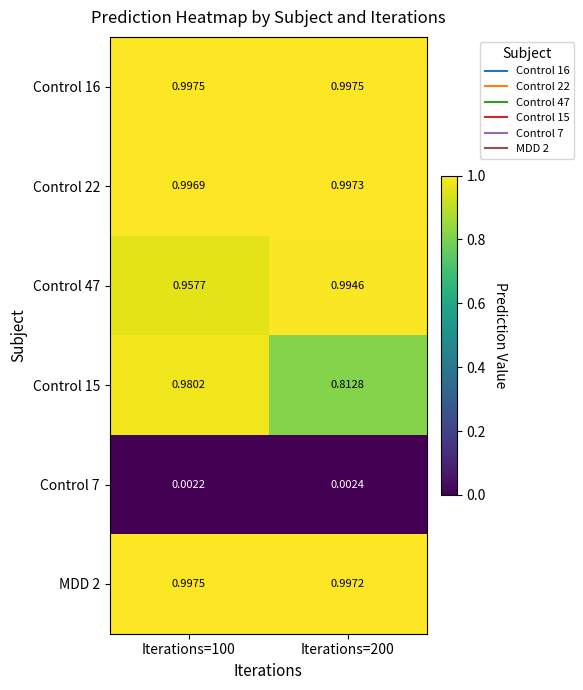

Is the value of Control 15 at Iterations=100 greater than the value of Control 22 at Iterations=200?

No